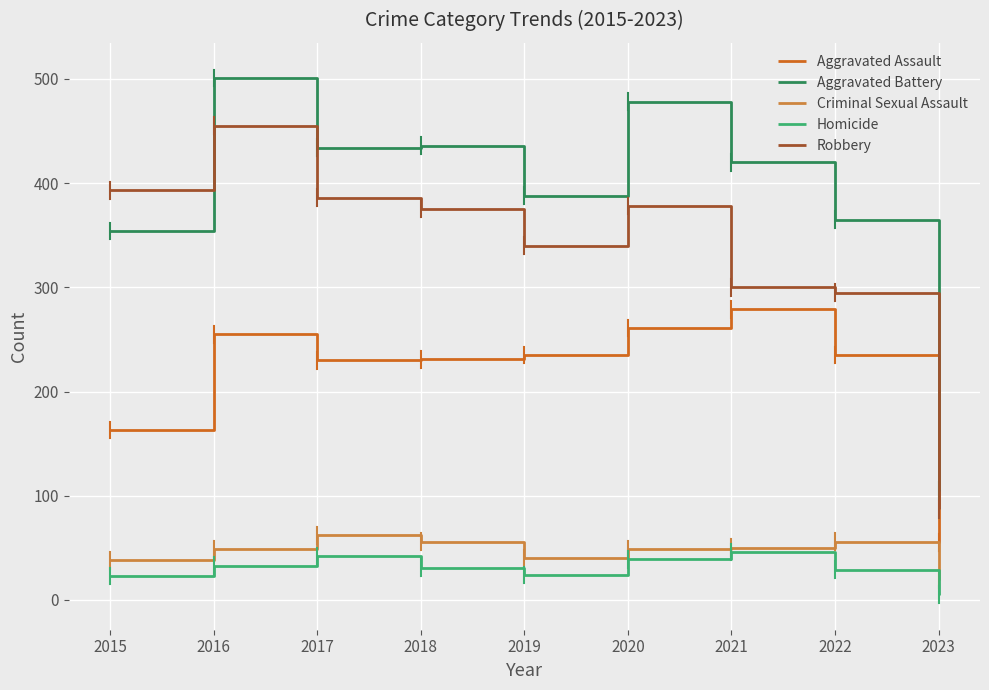

Which label corresponds to the smallest value in the chart?

2023